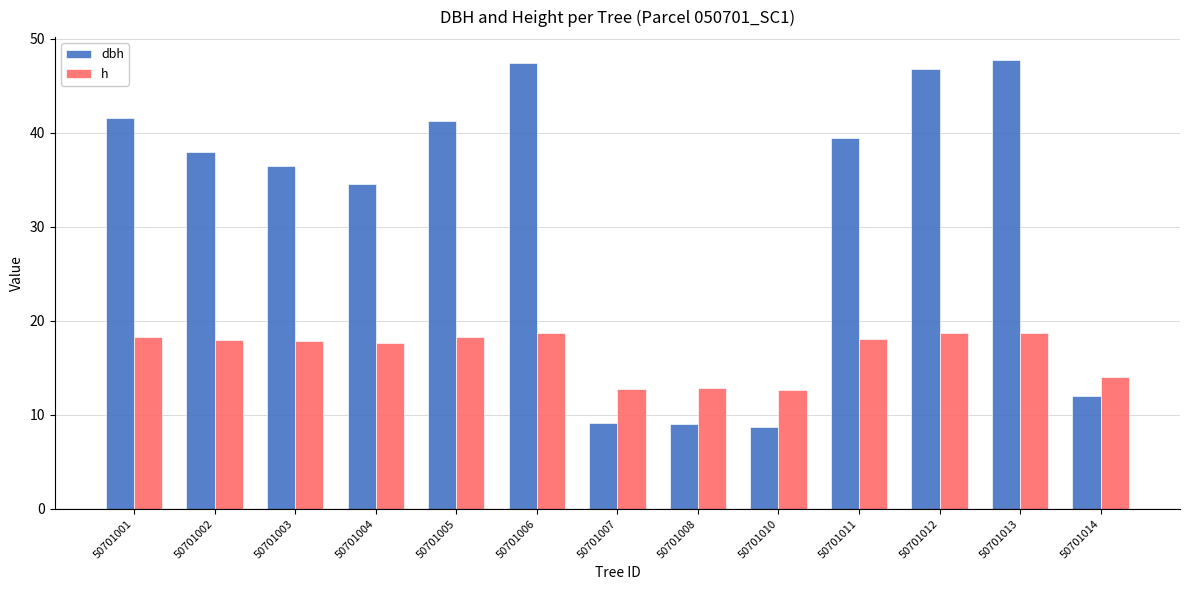

What is the minimum value for h?

12.7